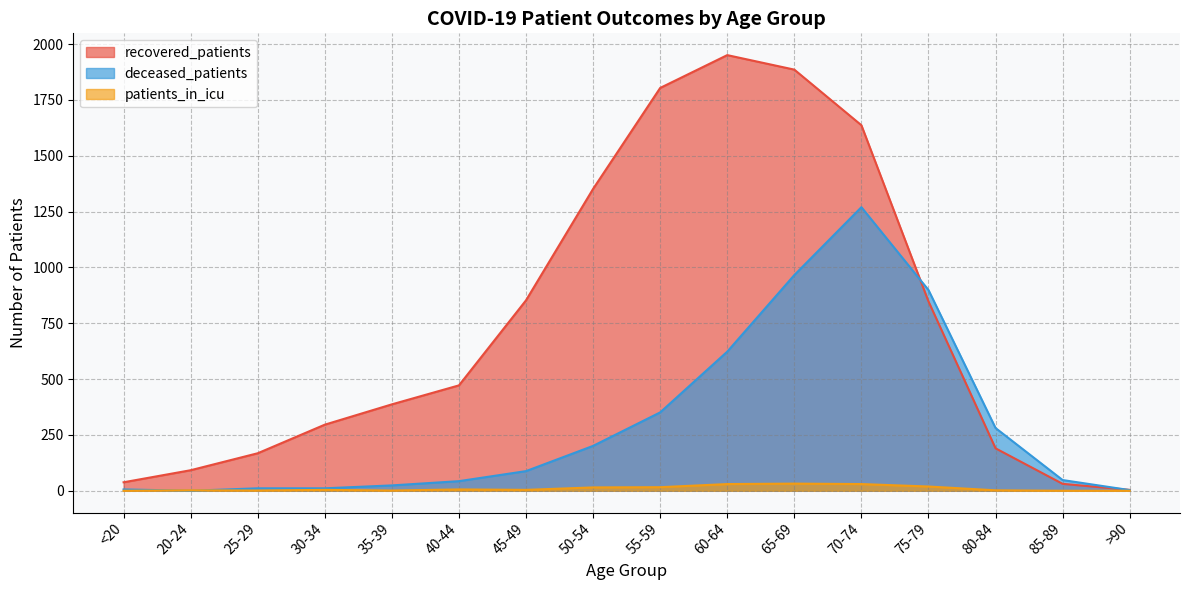

Rank the series at 25-29 from lowest to highest value.

patients_in_icu, deceased_patients, recovered_patients